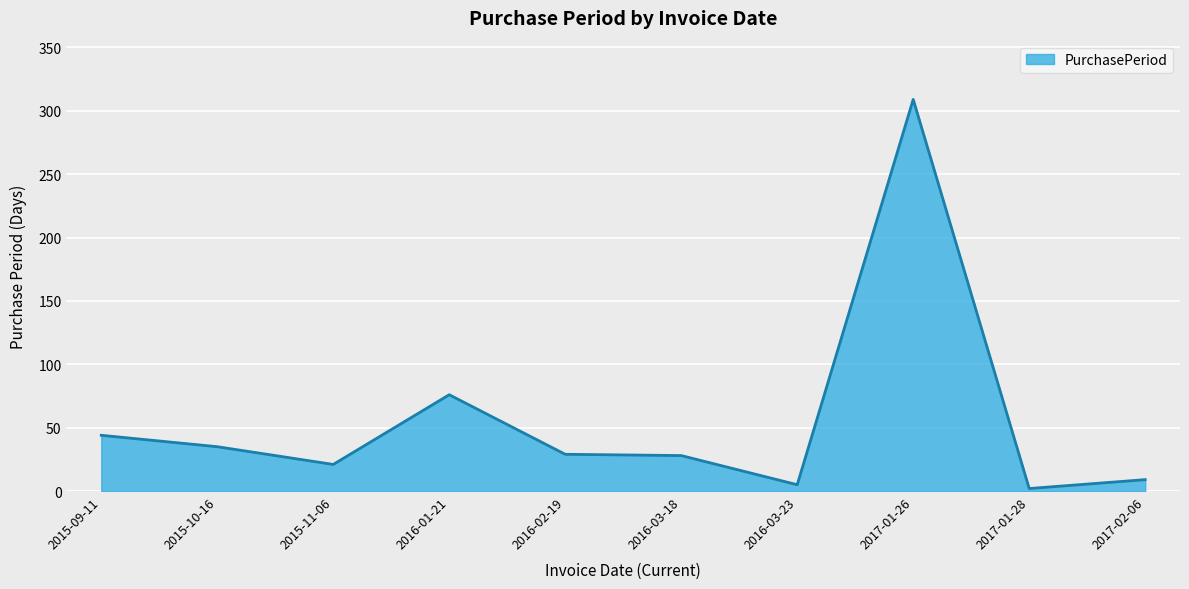

Approximately how many times larger is the value at 2015-10-16 compared to 2016-03-23?

7.0